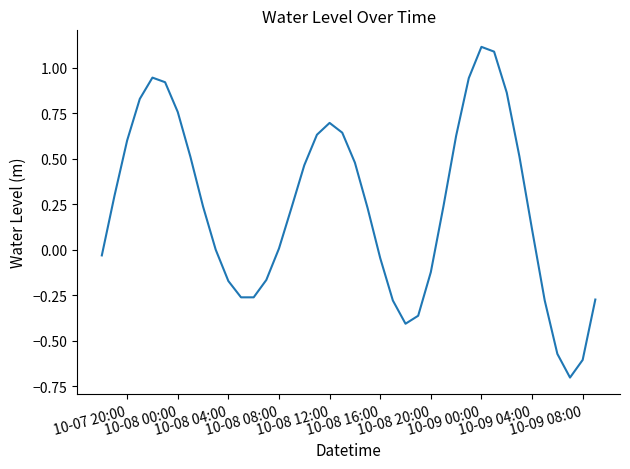

What is the maximum value shown in the chart?

1.1